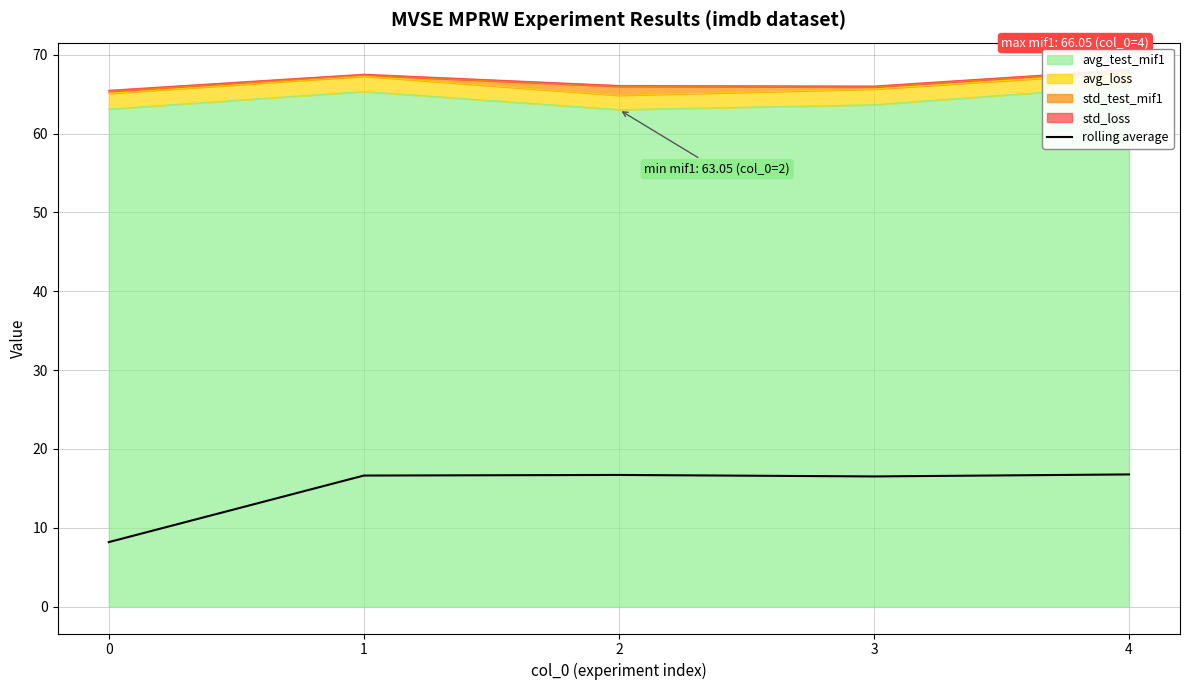

The chart shows a value of 16.6 at 1. True or false?

True